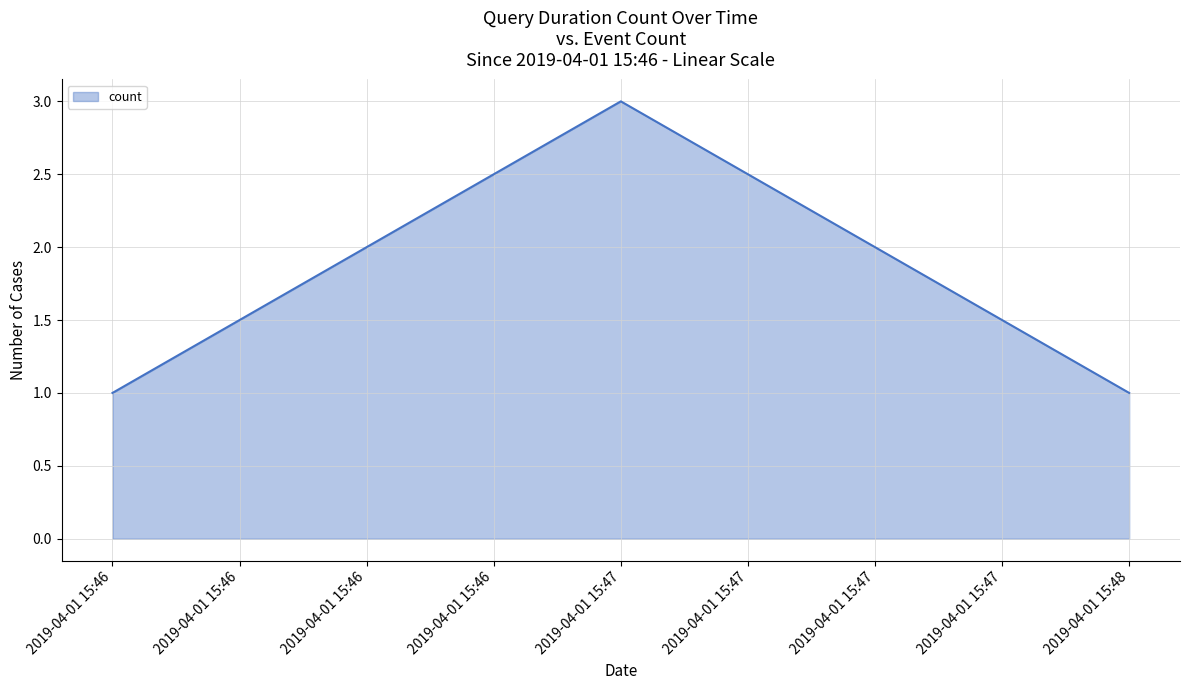

What is the sum of all values?

5